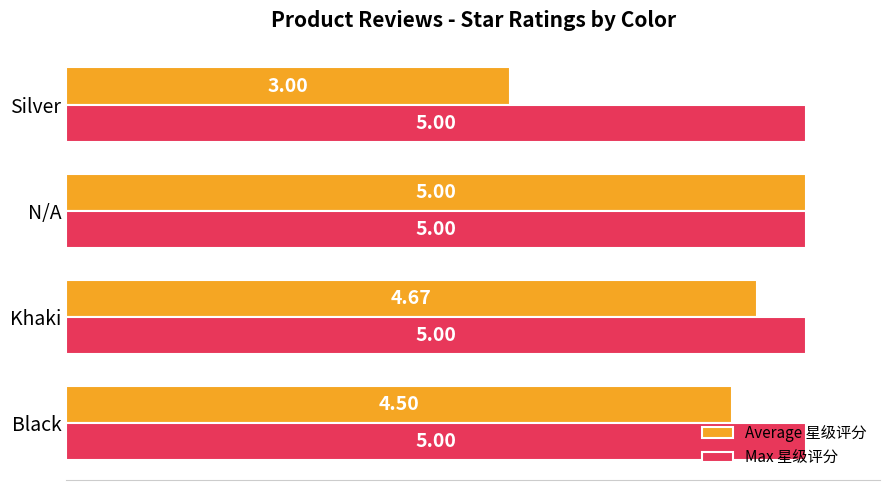

What are all the series names shown in the legend?

Average 星级评分, Max 星级评分